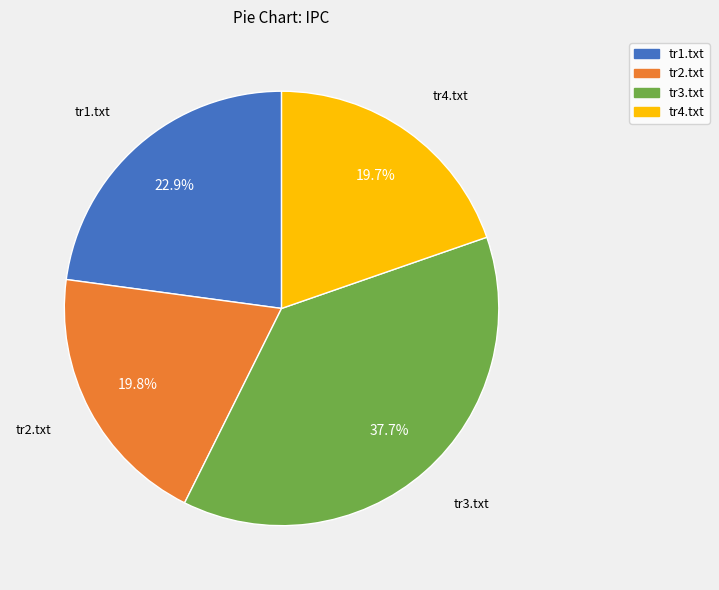

What is the largest slice in the pie chart?

tr3.txt